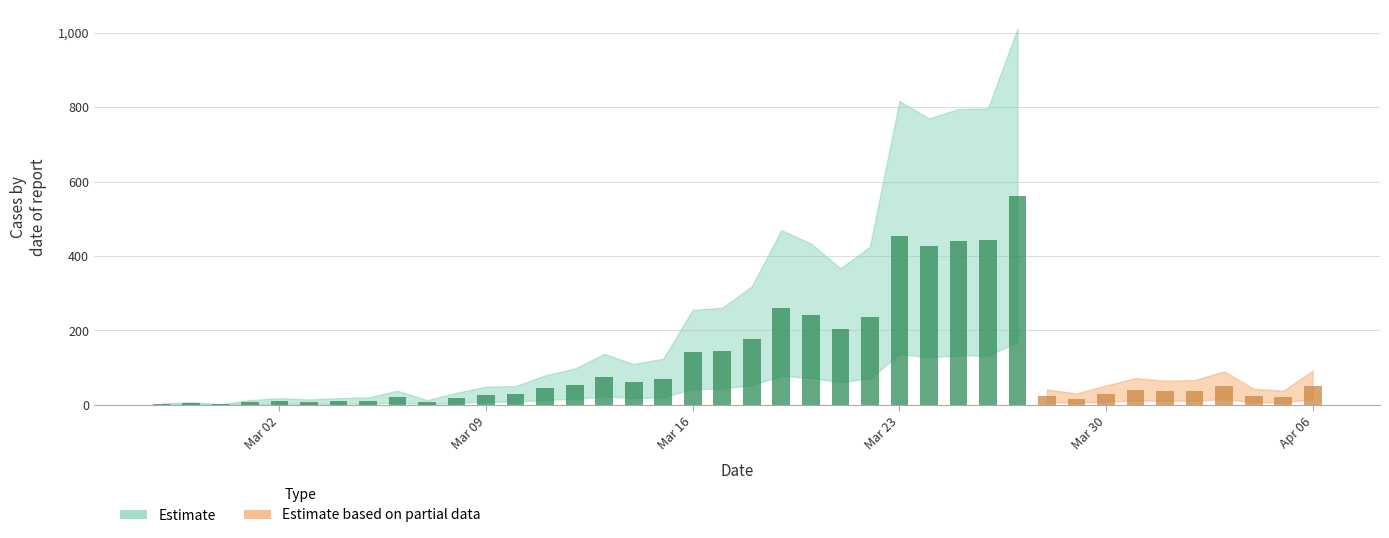

Does the chart contain stacked bars?

No